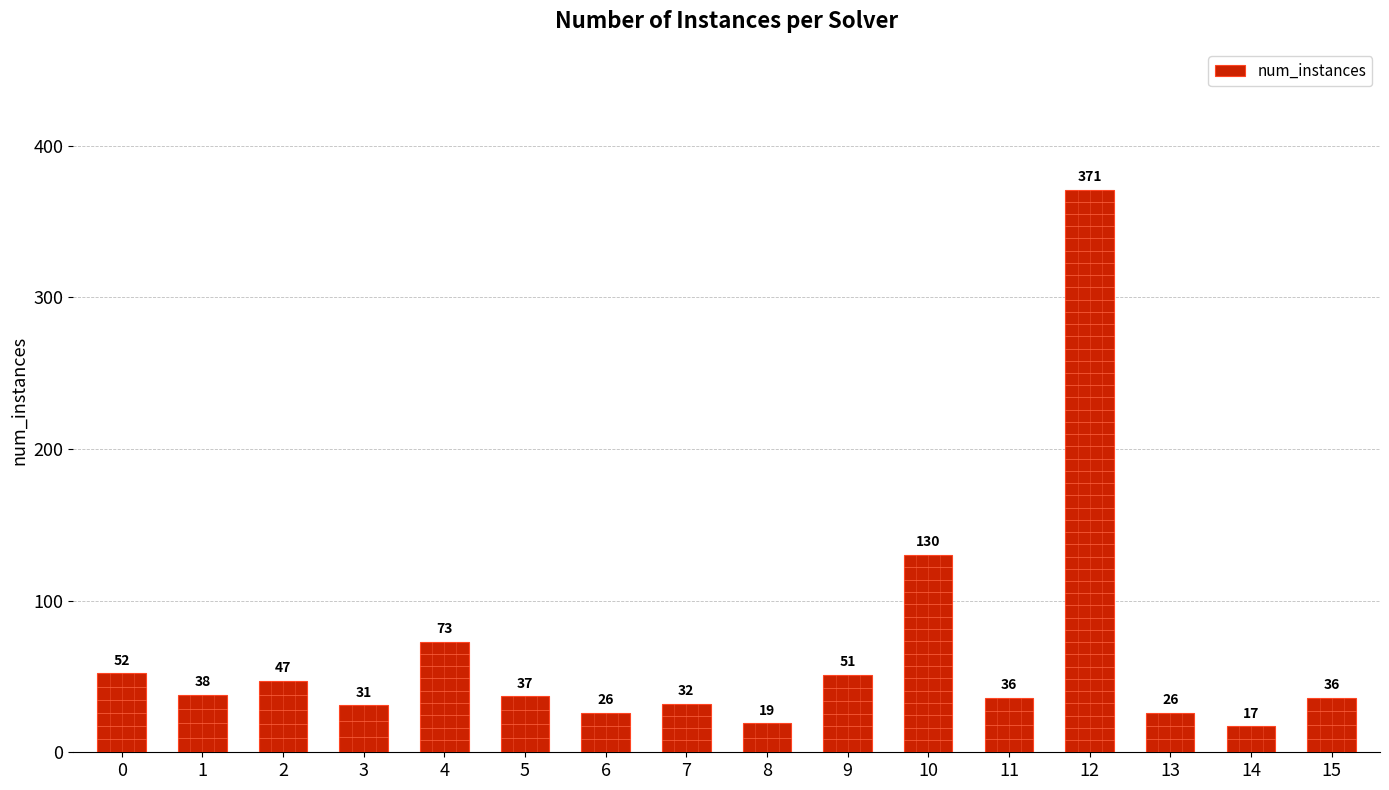

What is the value of the 7th bar from the left?

26